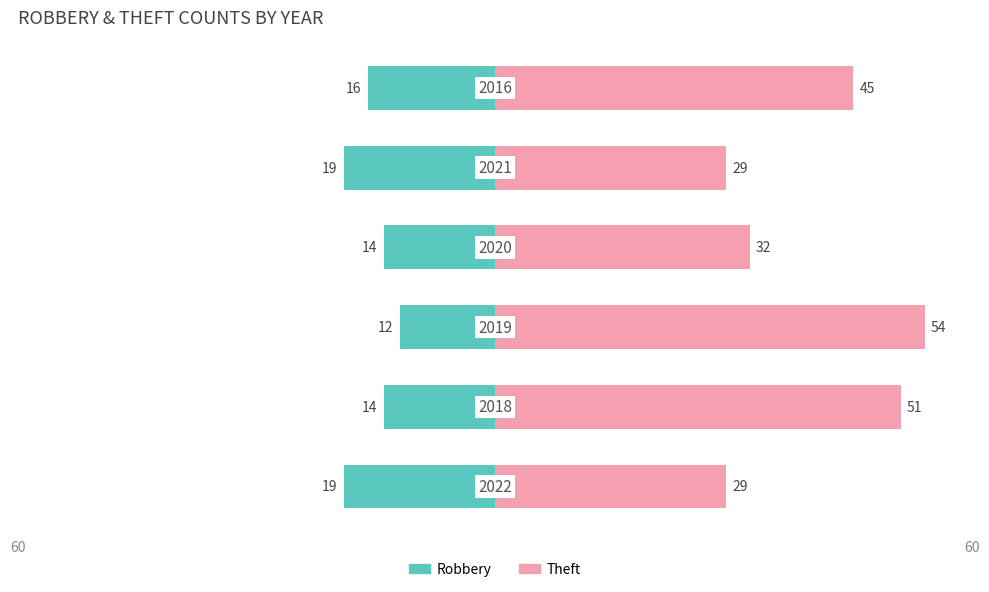

How many values in the Theft series exceed 45?

2